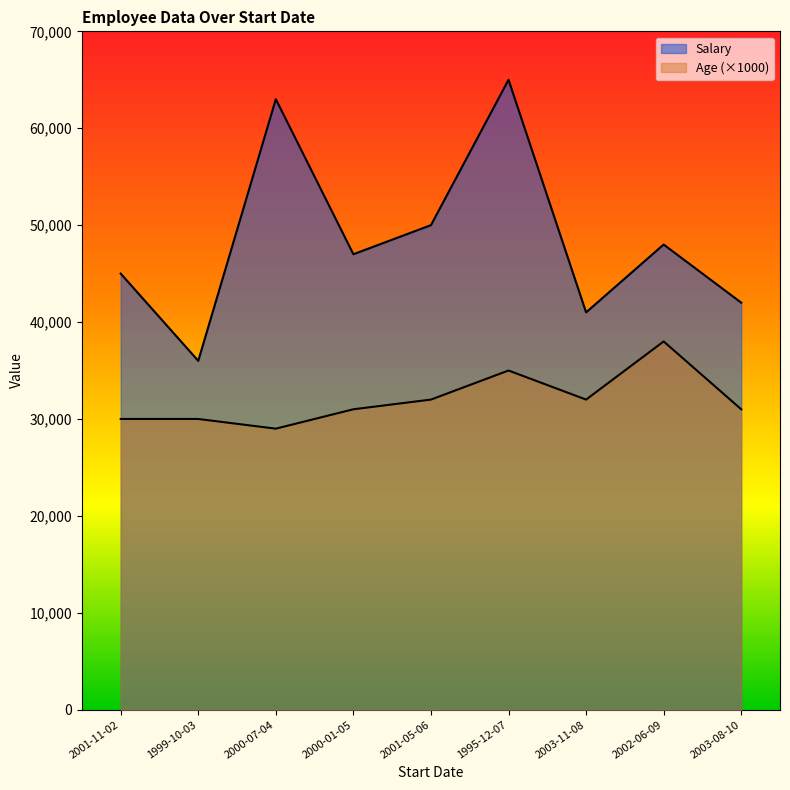

At which category does Salary reach its first local valley?

1999-10-03